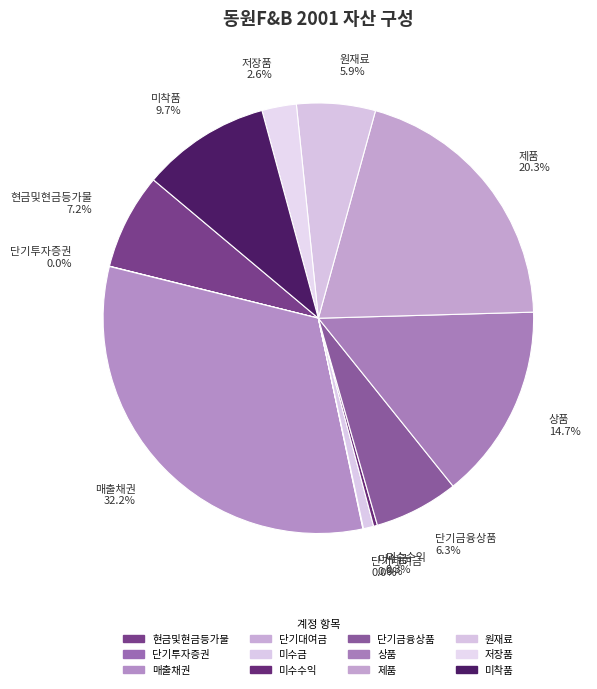

Which has a higher value, 원재료 5.9% or 미수금 0.8%?

원재료 5.9%